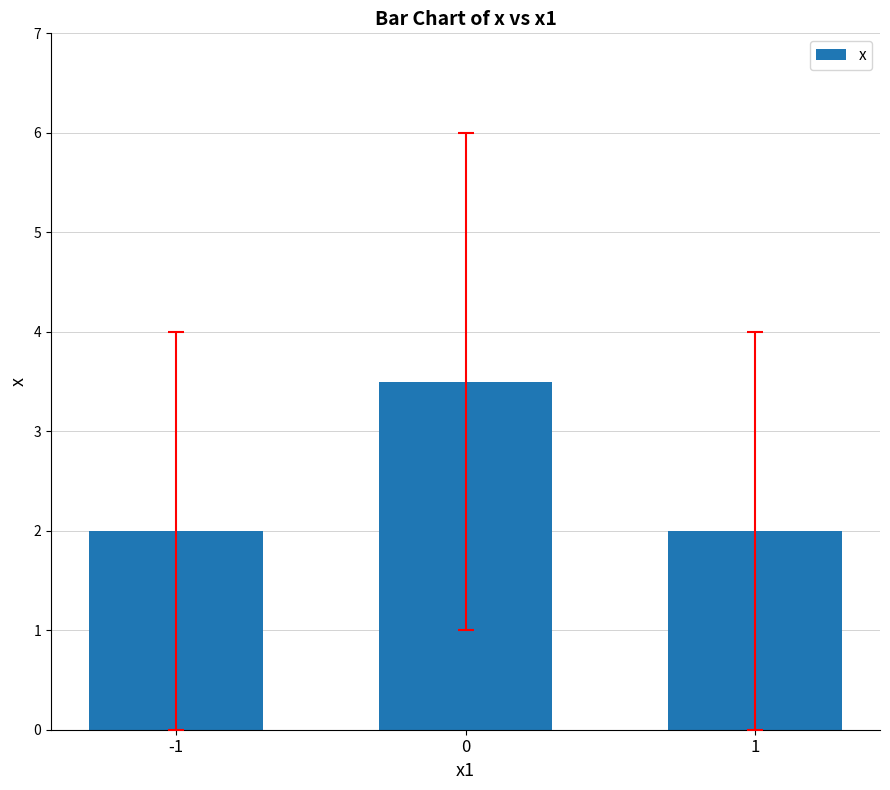

Does the chart contain any negative values?

No